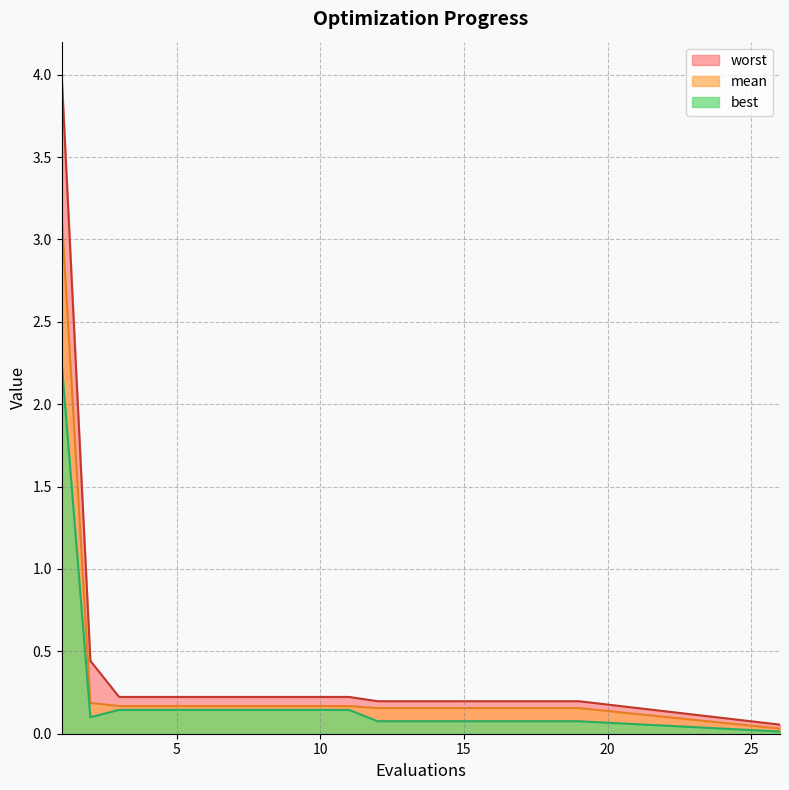

Is it true that best equals 0.1 at 6?

False